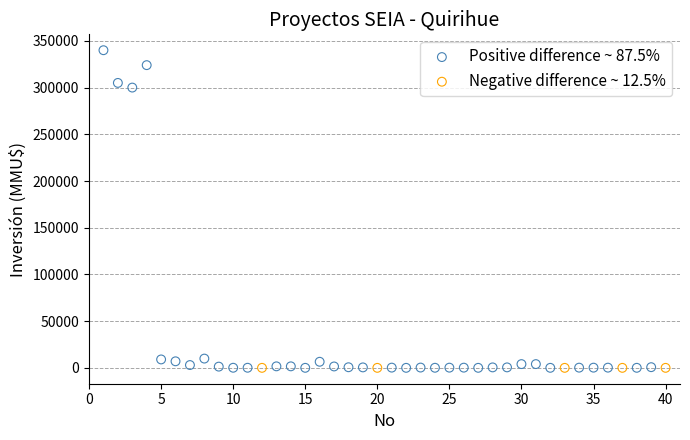

Which series reaches the maximum Y coordinate?

Positive difference ~ 87.5%